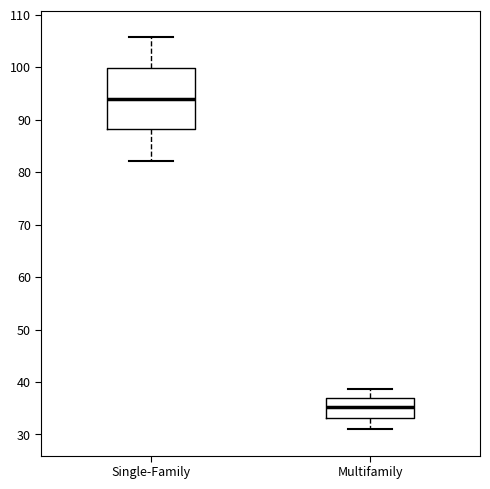

Comparing the boxes themselves (not the whiskers), which one is the tallest?

Single-Family